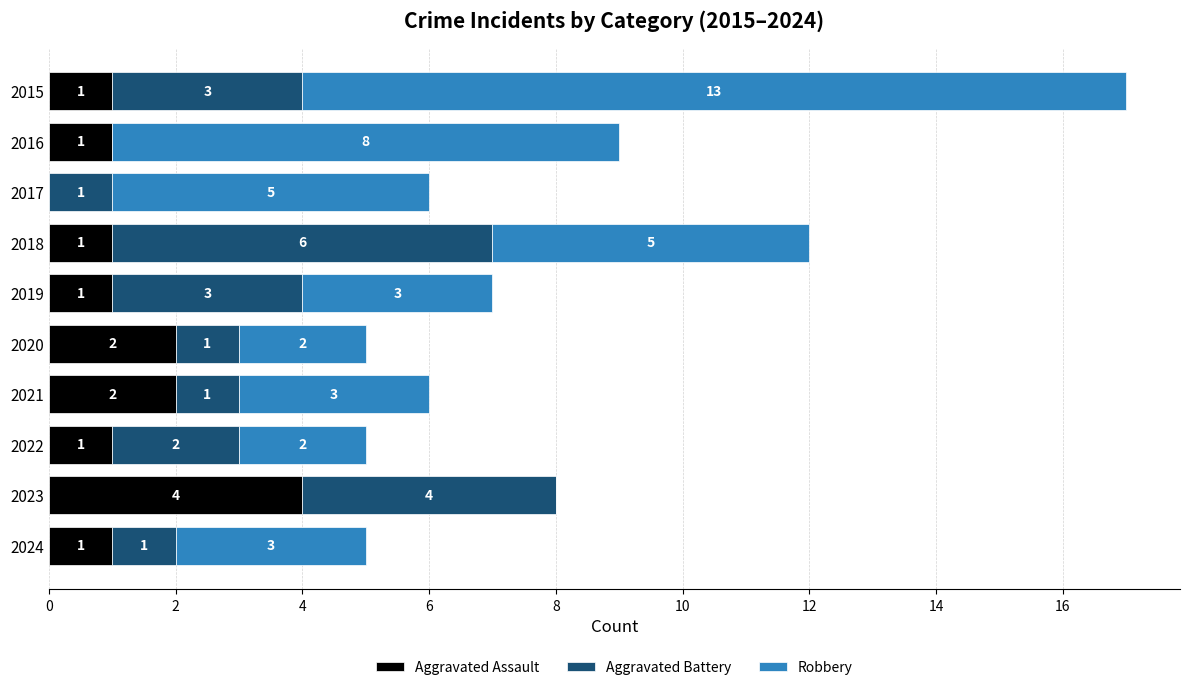

What are all the series names shown in the legend?

Aggravated Assault, Aggravated Battery, Robbery